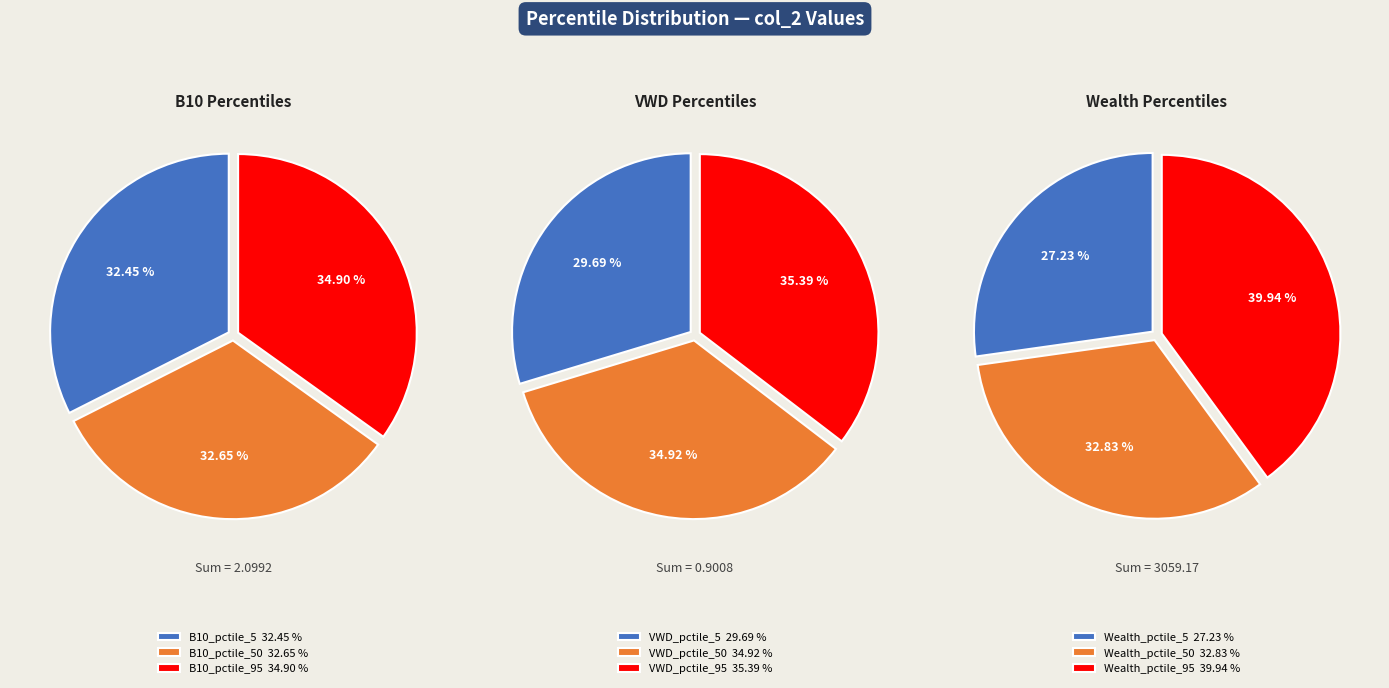

Count the number of slices in the pie.

9